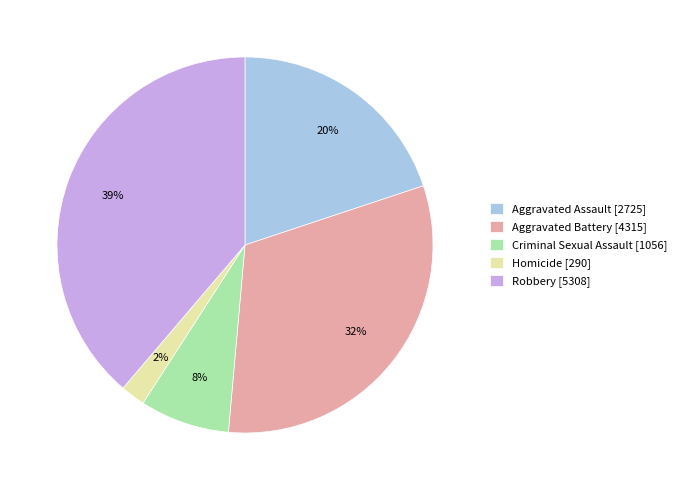

Rank the categories by value from highest to lowest.

Robbery, Aggravated Battery, Aggravated Assault, Criminal Sexual Assault, Homicide